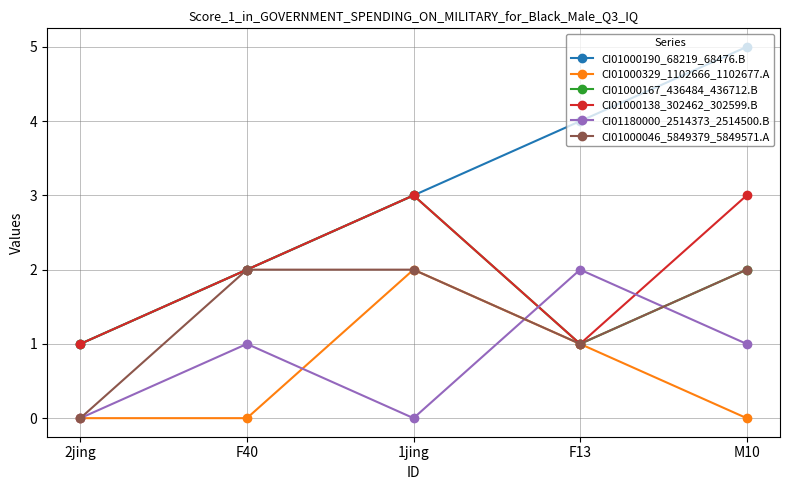

Which category has the highest value across all series?

M10